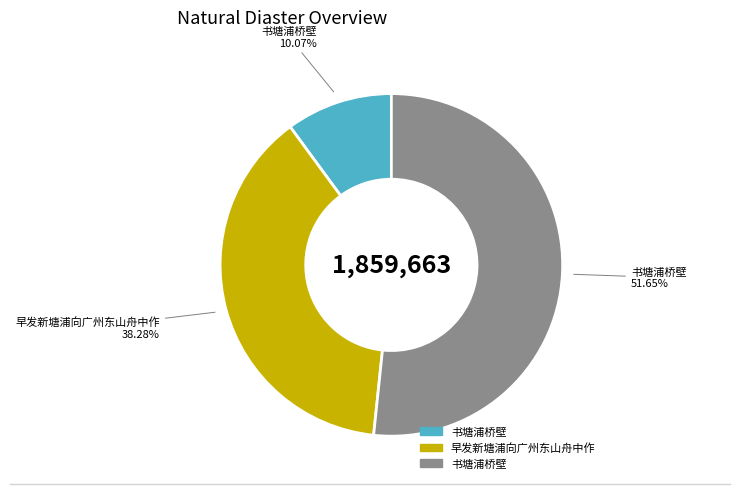

Count the number of slices in the pie.

3